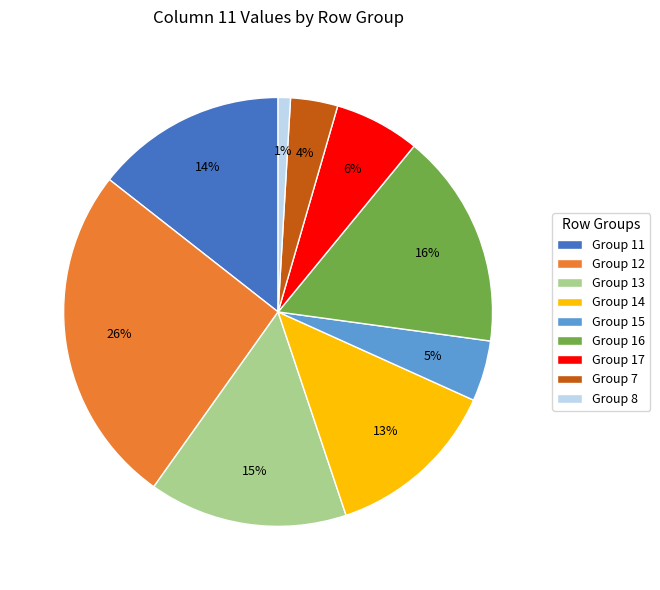

Is there a majority slice in this chart?

No